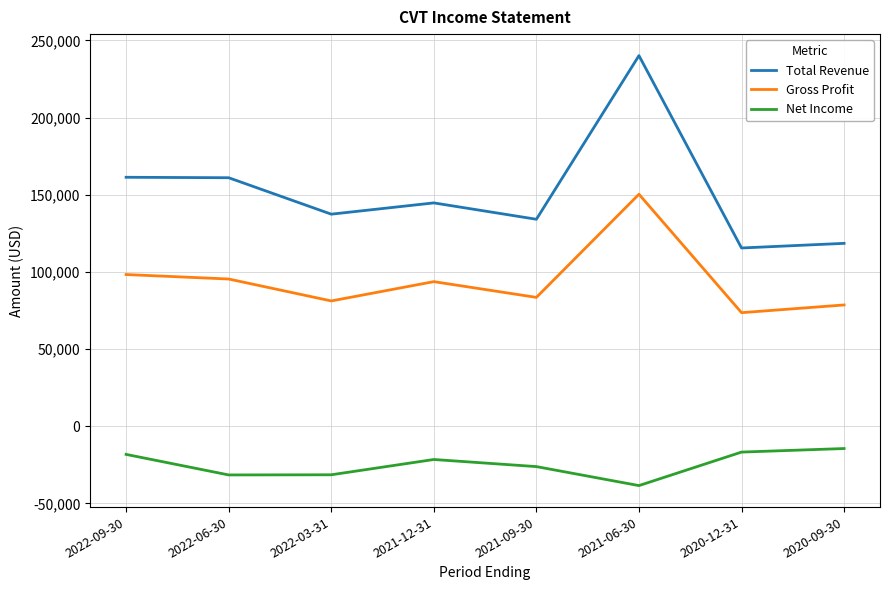

The Net Income series shows -64225 at 2021-06-30. True or false?

False